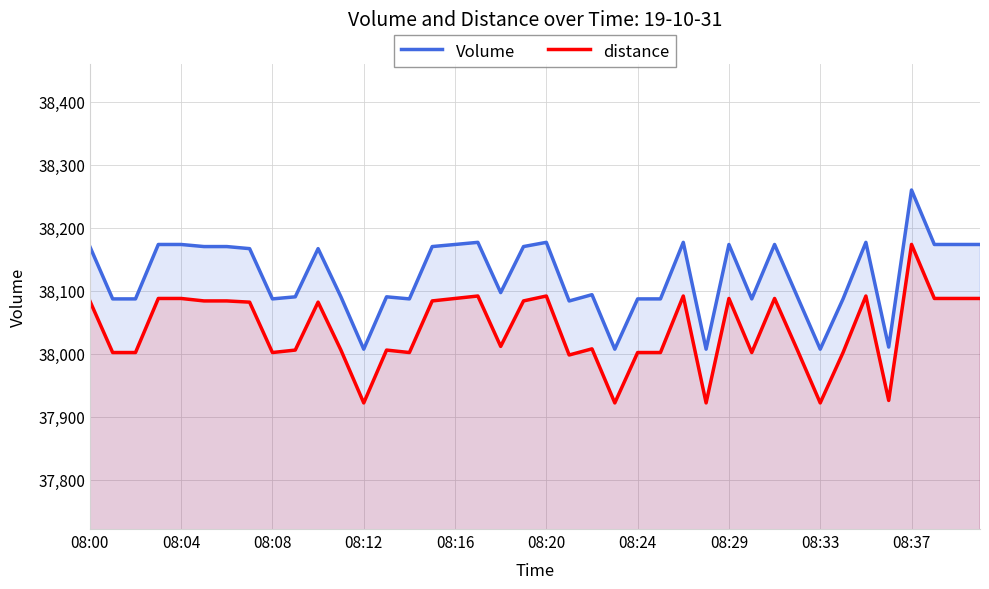

What is the difference between the maximum and minimum values in the Volume series?

252.4